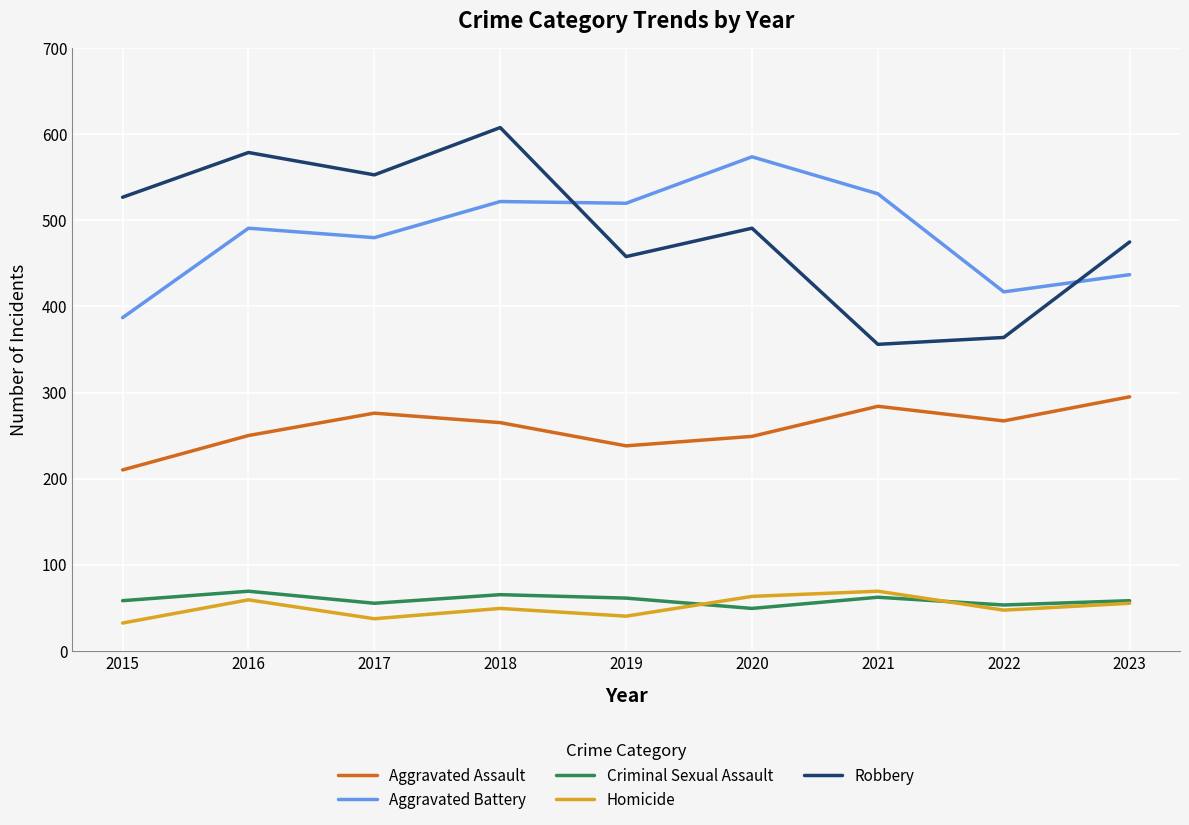

What is the difference between the highest and lowest values at 2015?

495